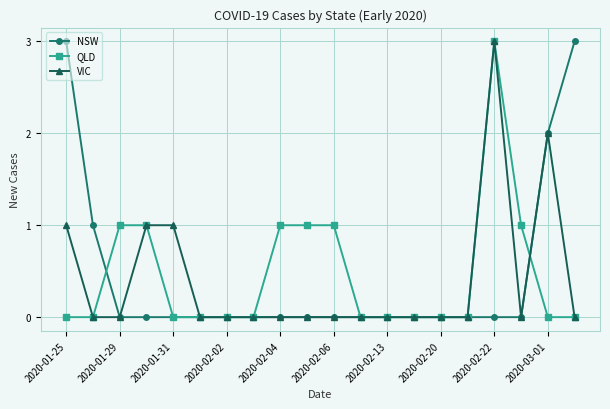

What is the maximum value shown in the chart?

3